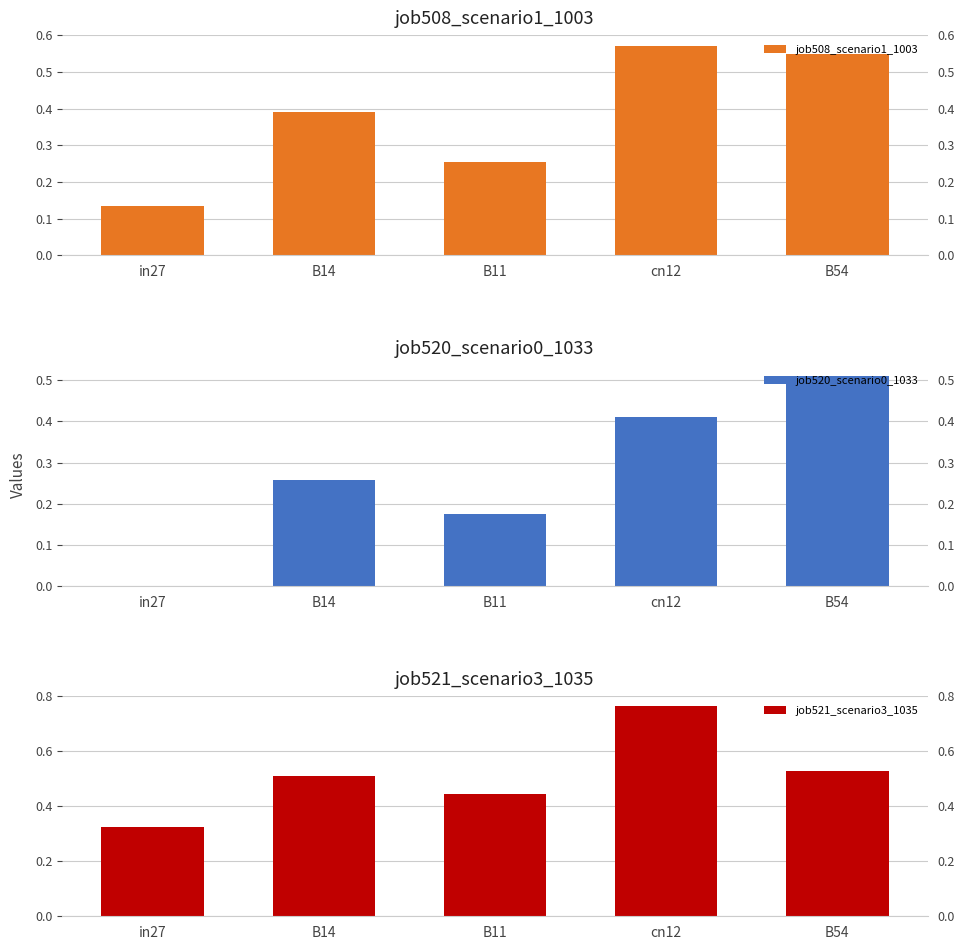

Reading left to right, extract all data points from this chart.

job508_scenario1_1003: 0.1	0.4	0.3	0.6	0.5
job520_scenario0_1033: 0.0	0.3	0.2	0.4	0.5
job521_scenario3_1035: 0.3	0.5	0.4	0.8	0.5